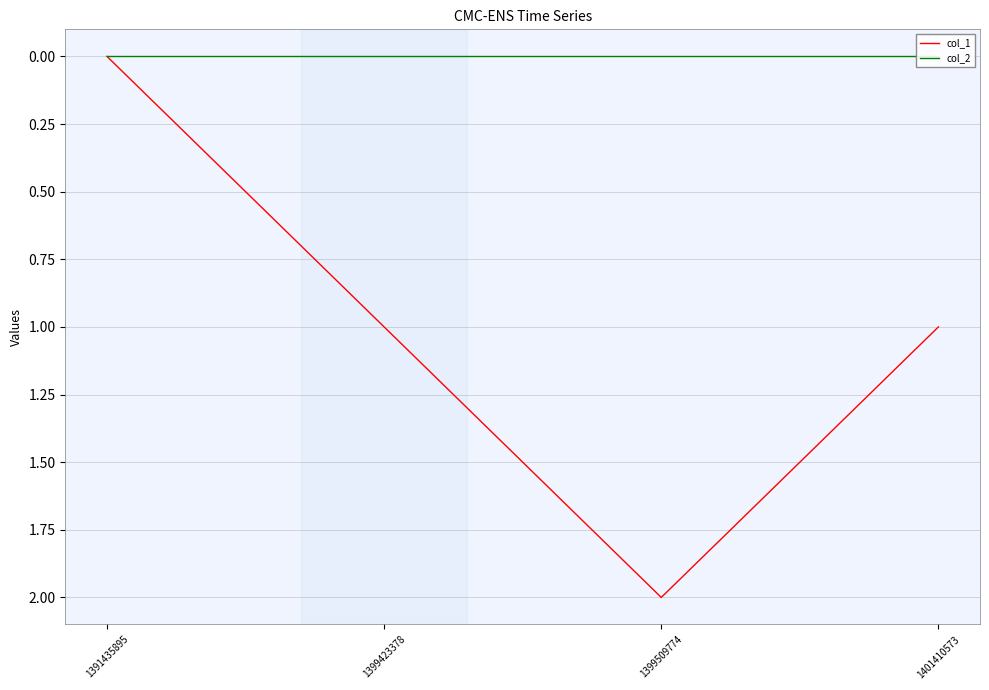

Which series changed the most between 1391435895 and 1401410573?

col_1